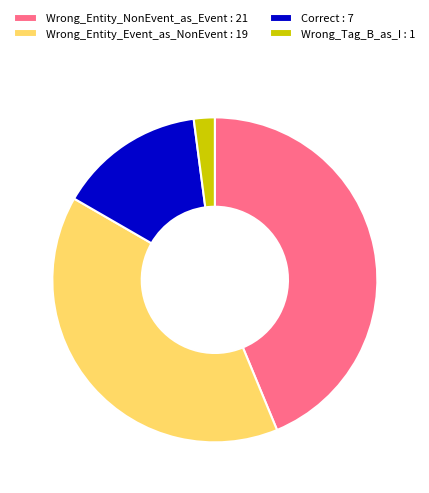

True or false: Wrong_Entity_NonEvent_as_Event accounts for 44% of the total.

True